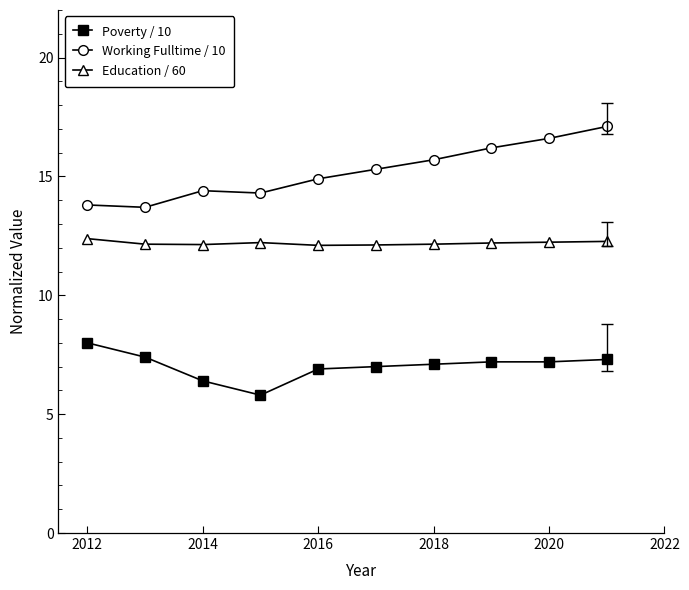

What is the average value of the Working Fulltime / 10 series?

15.2